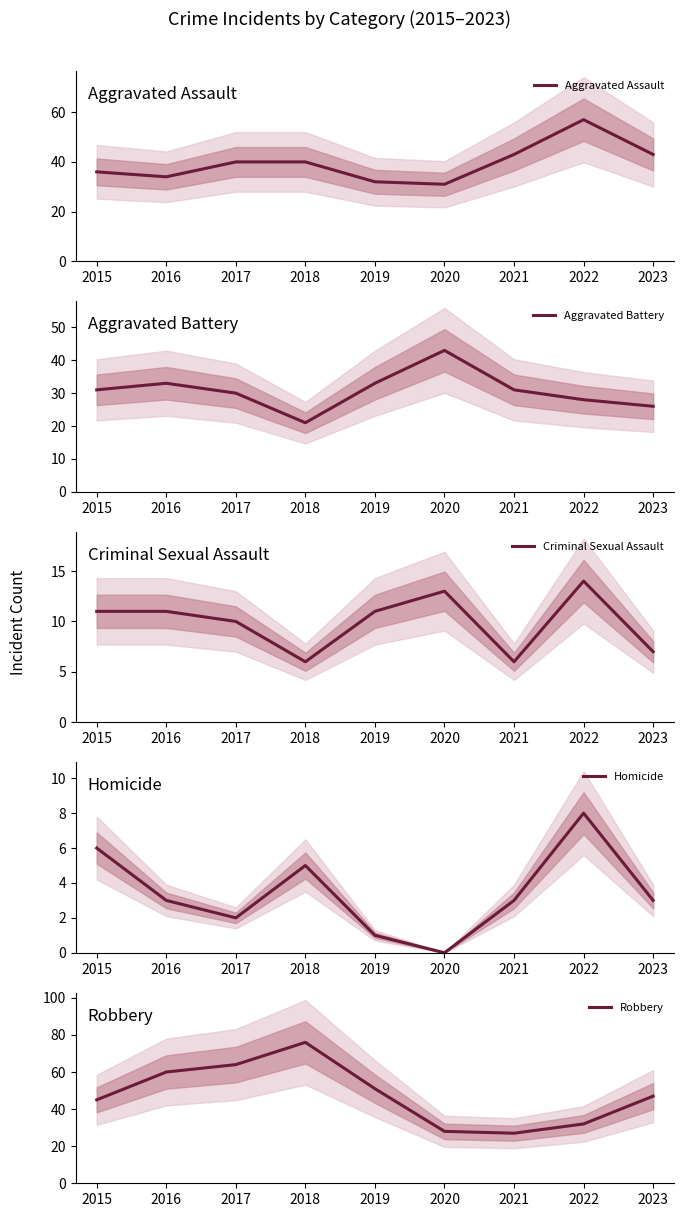

What is the value of the Aggravated Assault point at the 4th from the left?

40